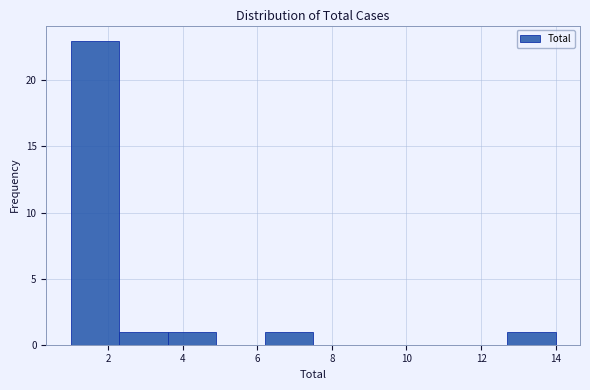

Over which range of the x-axis is the bar tallest?

1.0 to 2.3